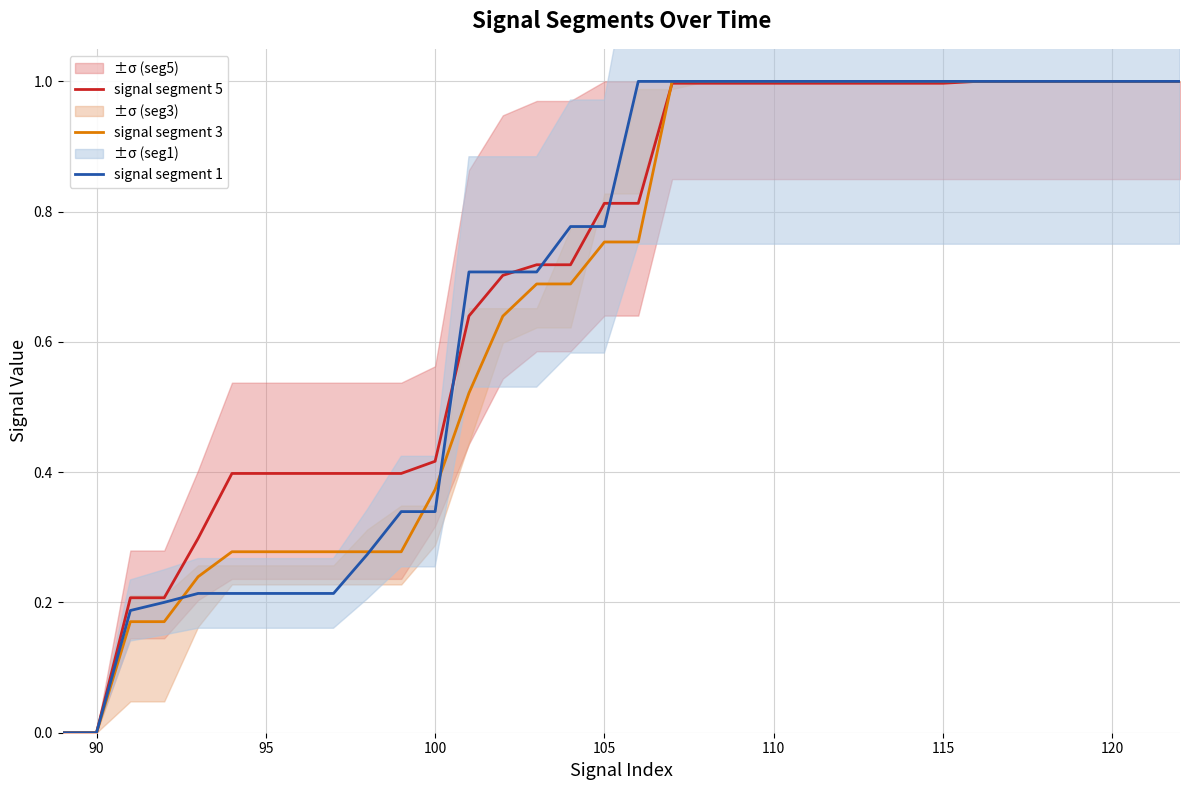

The value of signal segment 1 at 90 is -0.5. True or false?

False